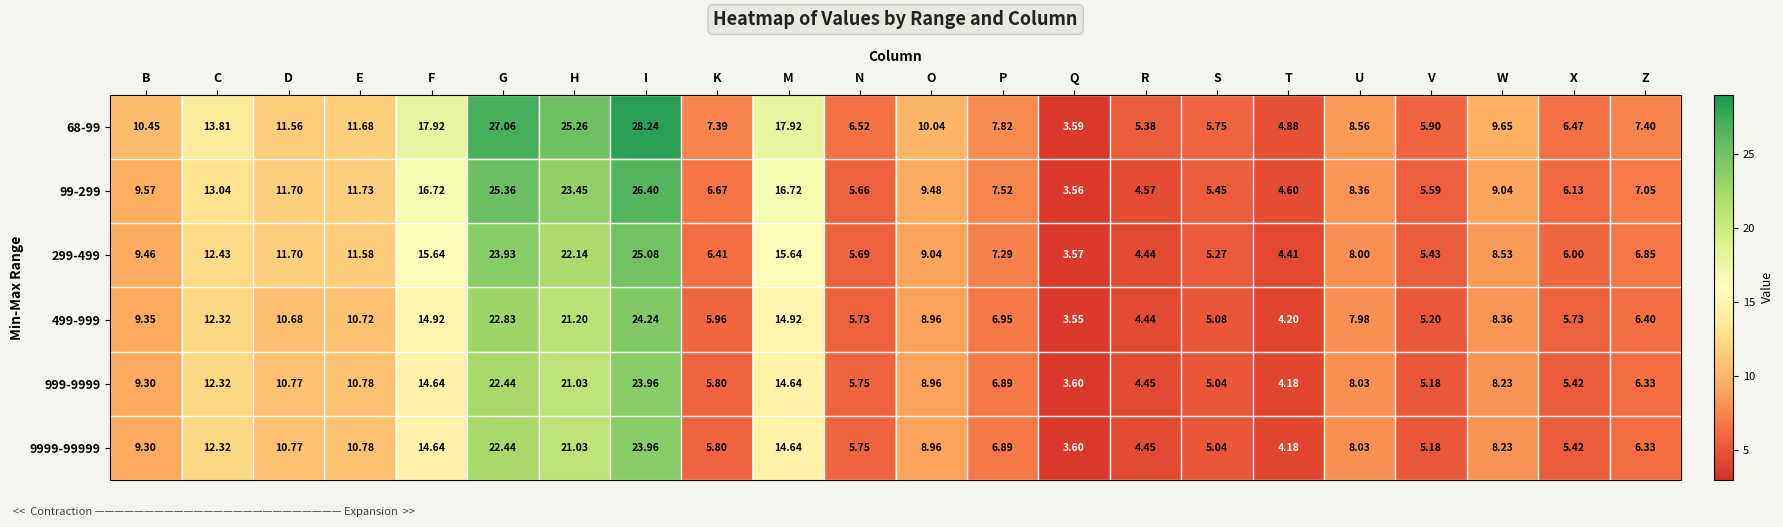

At which label does 99-299 reach its minimum?

Q